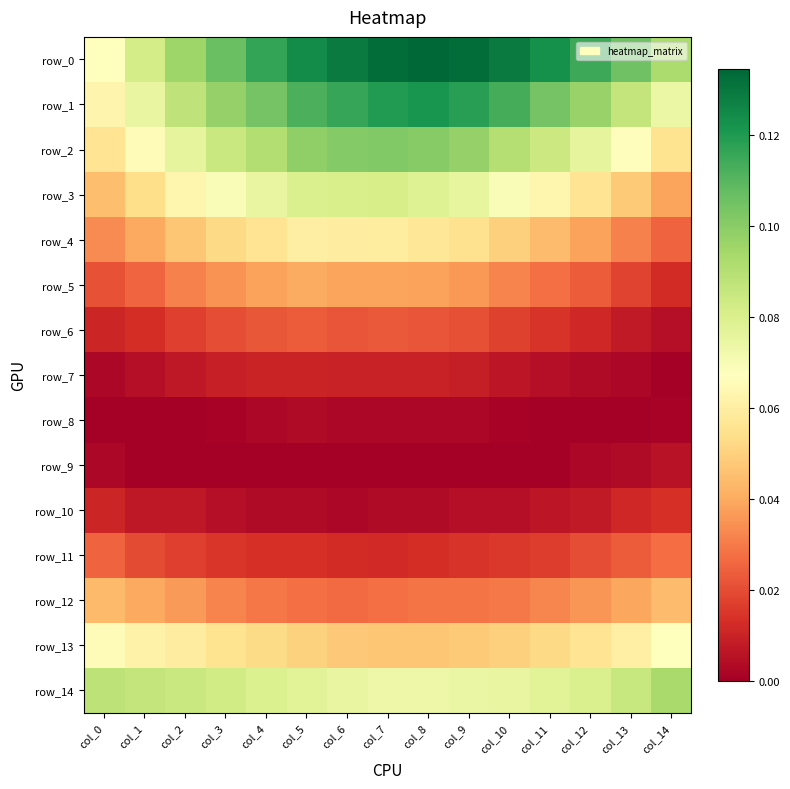

Between col_2 and col_13, which is larger?

col_13